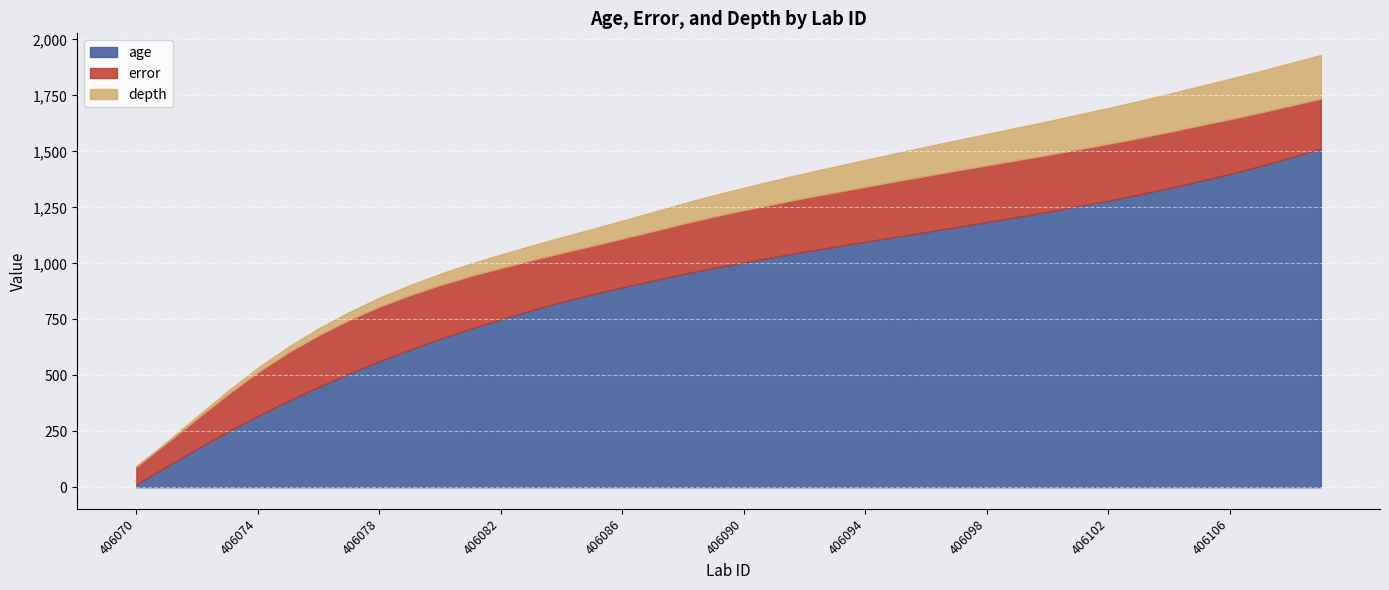

Reading left to right, list all the values displayed in this chart.

age: 13.0	93.0	172.0	247.0	319.0	386.0	448.0	507.0	563.0	614.0	663.0	708.0	750.0	790.0	827.0	861.0	893.0	923.0	952.0	979.0	1004.0	1028.0	1052.0	1074.0	1096.0	1118.0	1140.0	1162.0	1184.0	1207.0	1230.0	1255.0	1280.0	1307.0	1336.0	1367.0	1399.0	1434.0	1472.0	1512.0
error: 80.0	105.0	135.0	167.0	194.5	216.0	231.0	240.0	243.5	243.5	240.0	235.0	229.0	223.5	219.5	217.0	217.5	220.5	225.0	229.5	233.5	237.0	240.0	243.0	245.5	248.5	250.5	252.5	253.5	254.0	254.0	254.0	253.5	252.5	251.0	248.5	244.5	239.0	232.0	223.5
depth: 0.0	5.0	10.0	15.0	20.0	25.0	30.0	35.0	40.0	45.0	50.0	55.0	60.0	65.0	70.0	75.0	80.0	85.0	90.0	95.0	100.0	105.0	110.0	115.0	120.0	125.0	130.0	135.0	140.0	145.0	150.0	155.0	160.0	165.0	170.0	175.0	180.0	185.0	190.0	195.0